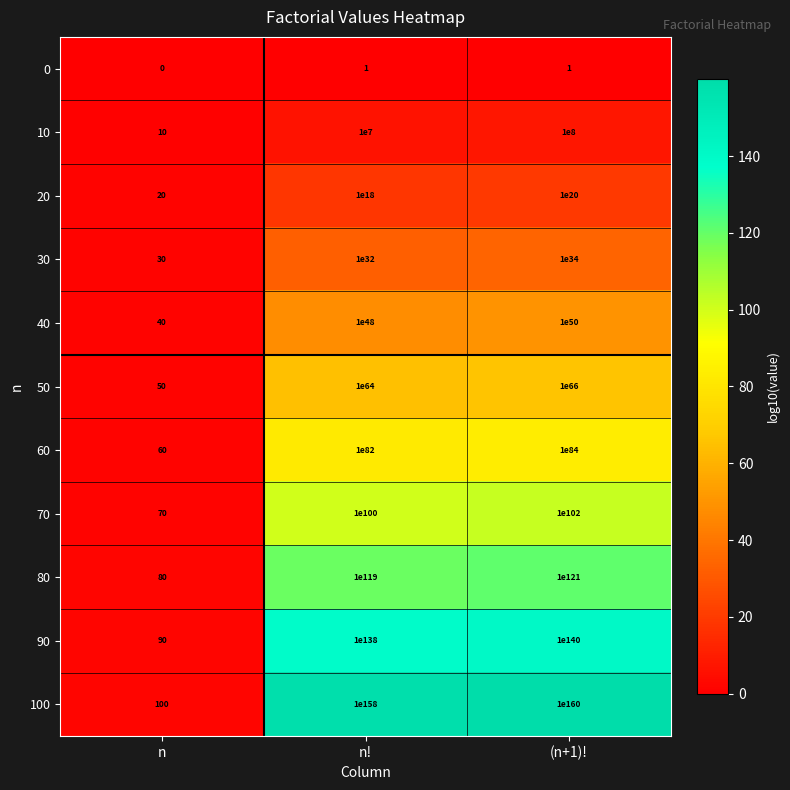

Where is 100 nearest to the value 5000000000000000032642038725341132784228321074443133559224422272760255888919090571255168754994433517908171235093587892596875058824271765178092274325219140698112?

n!